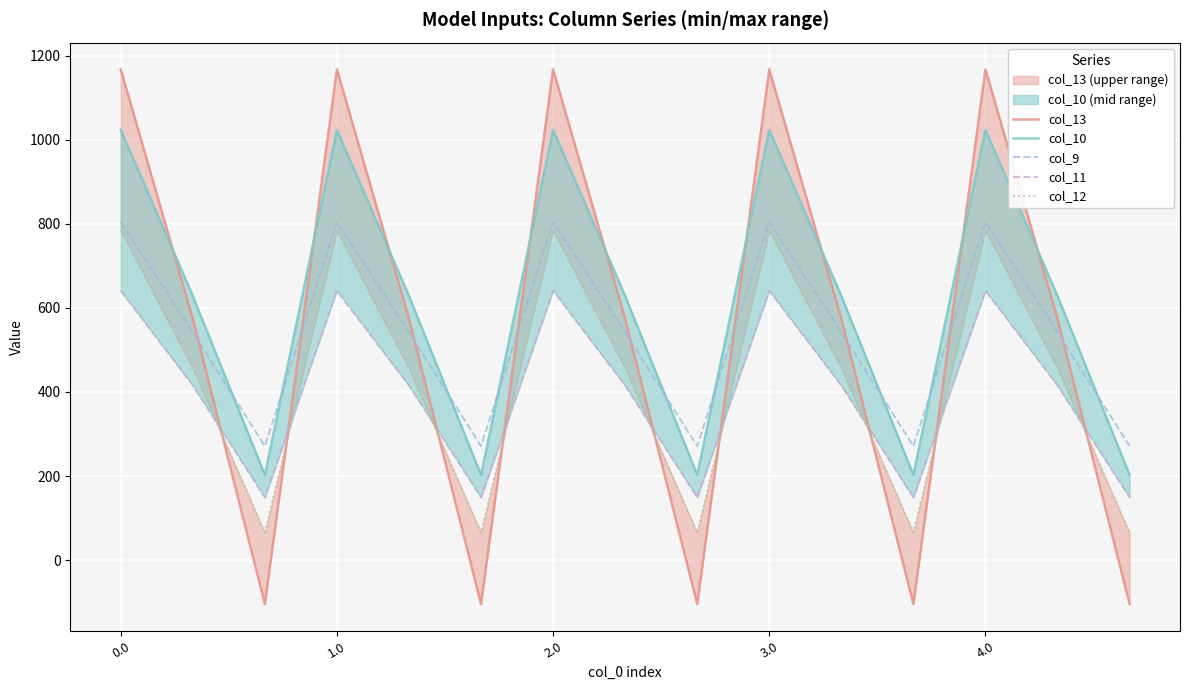

What is the sum of all col_10 values?

9269.1